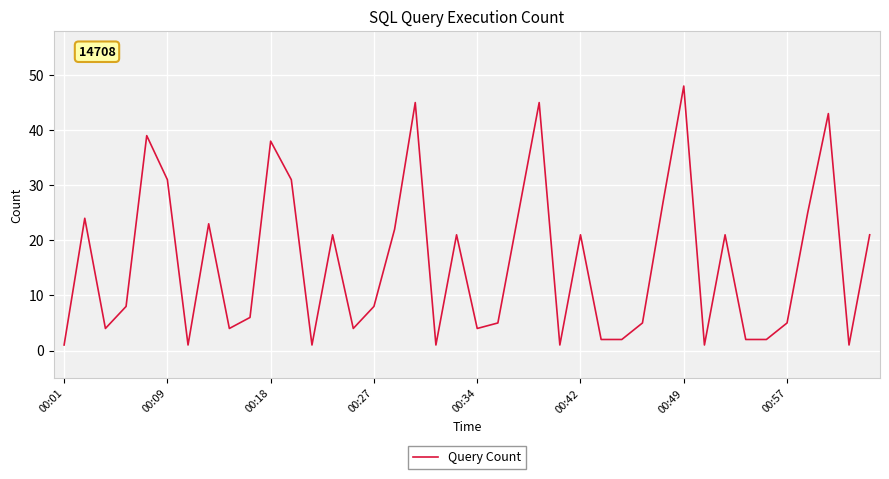

What is the difference between the maximum and minimum values?

47